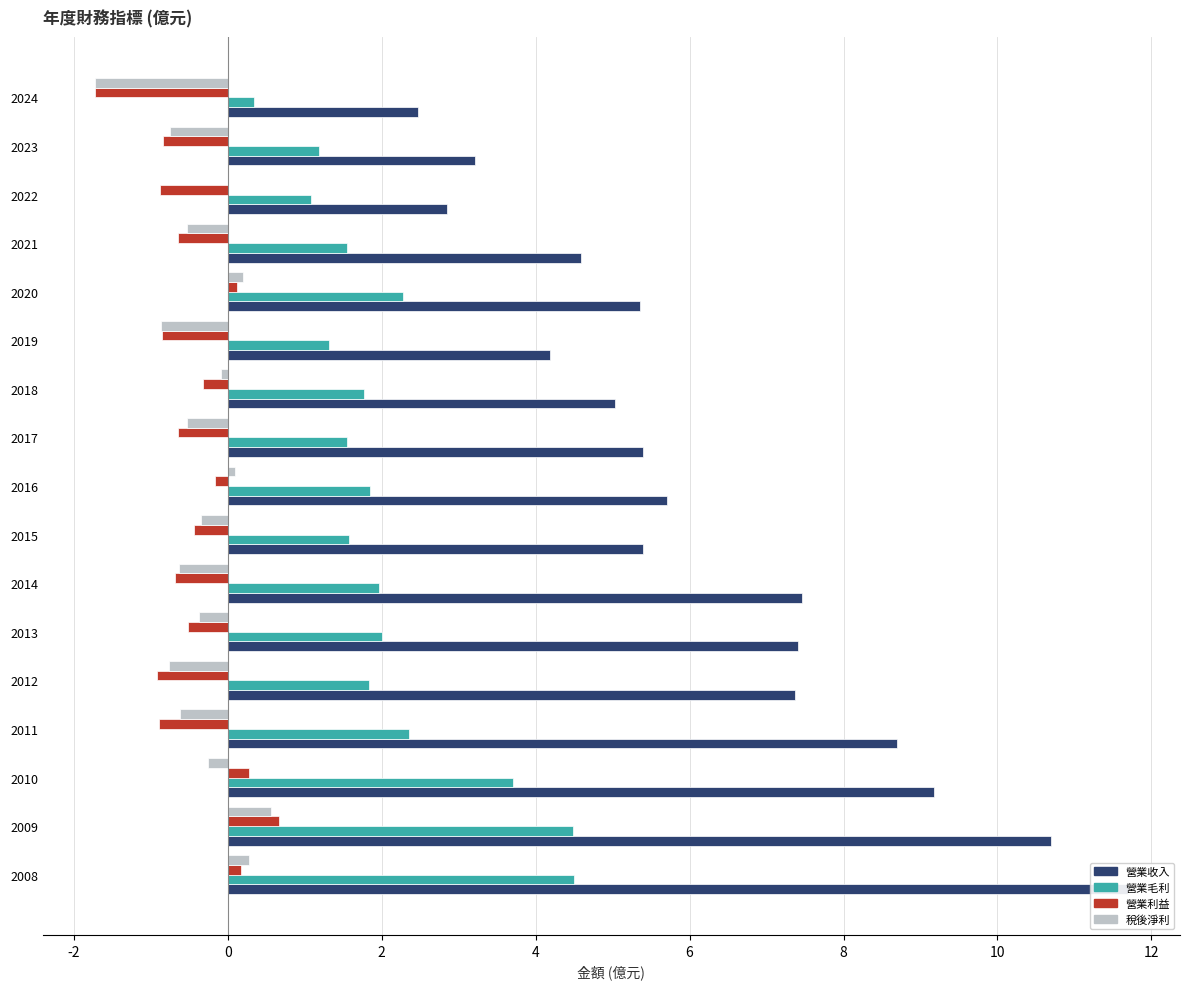

Which series has the widest spread of values?

營業收入